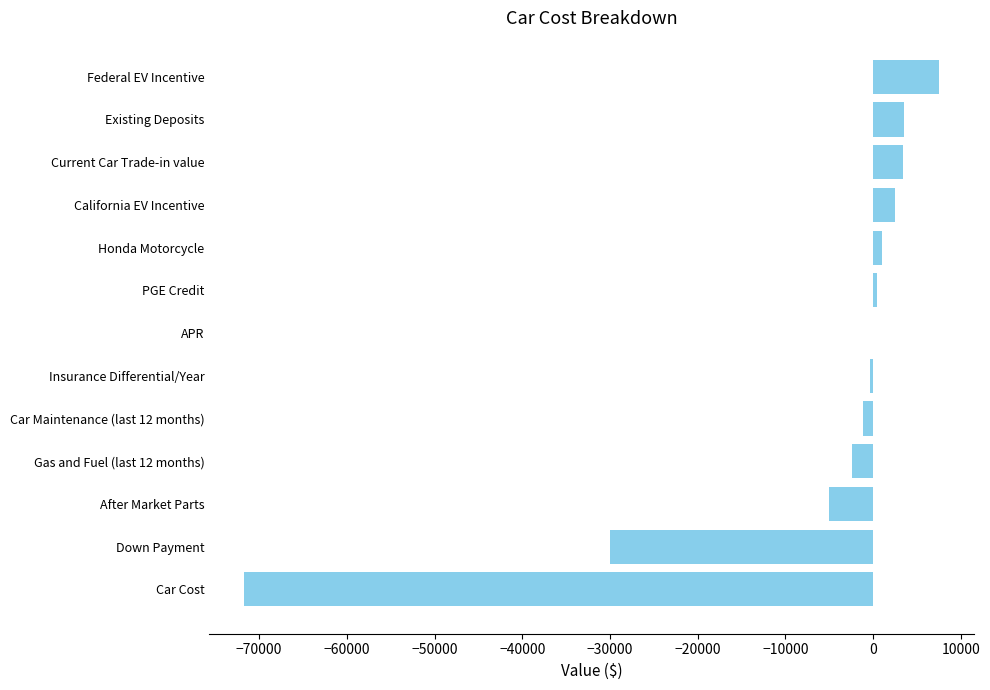

What is the sum of all values?

-92196.9